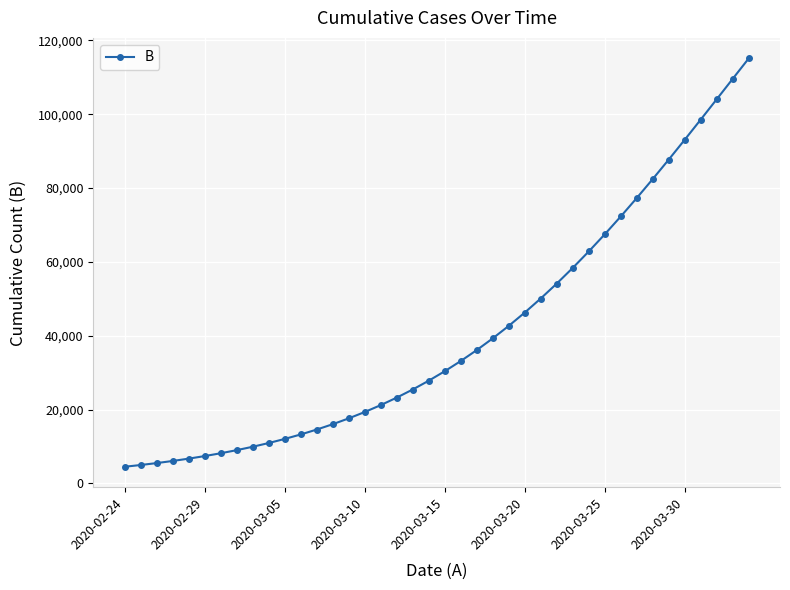

What is the maximum value shown in the chart?

115134.8